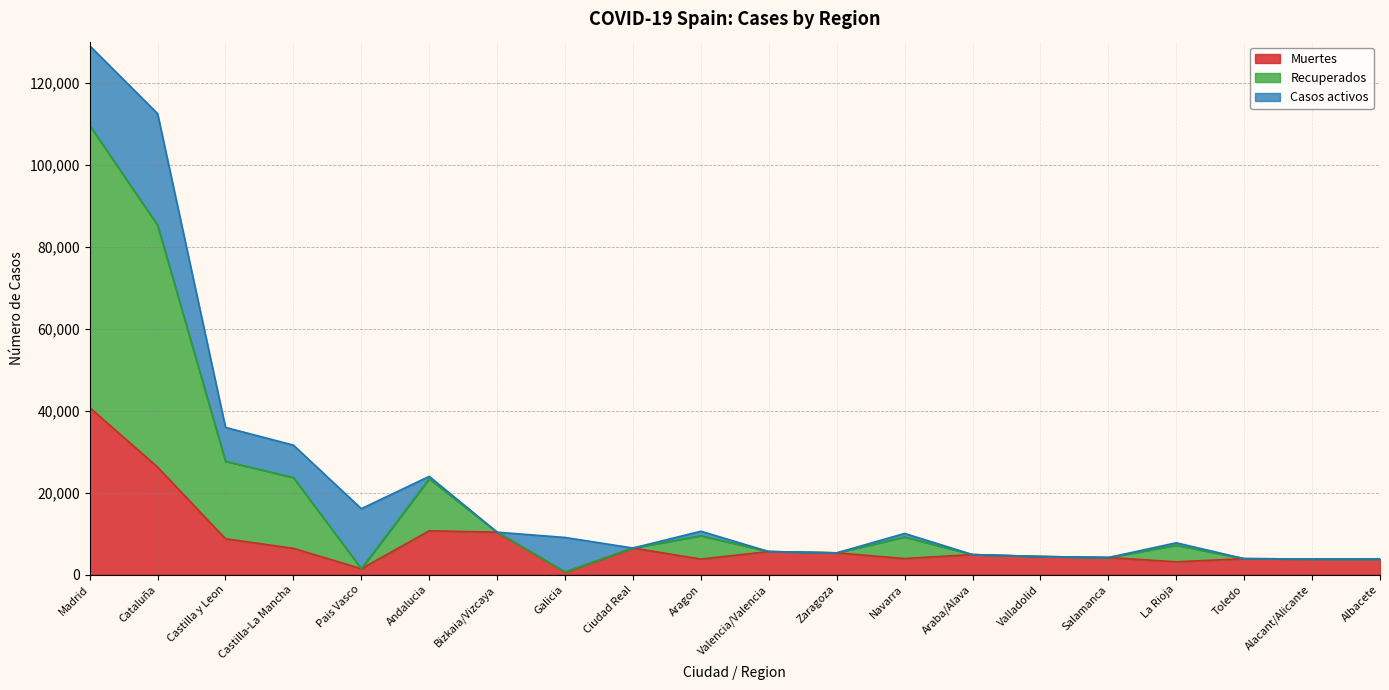

How many data points in Muertes are less than 4868?

10